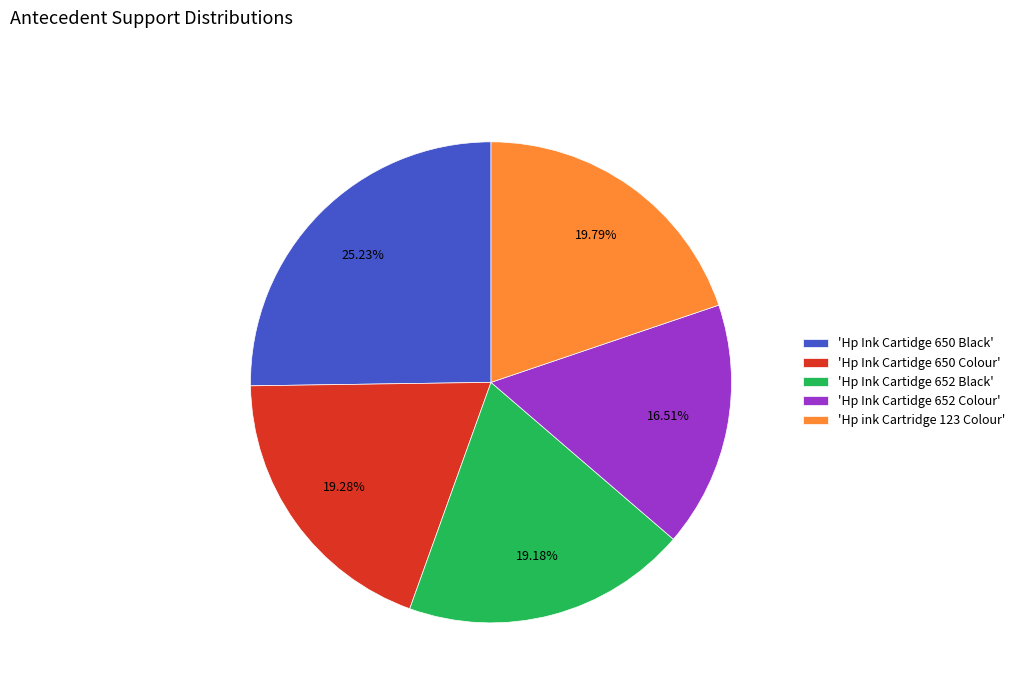

Does any single category account for the majority?

No